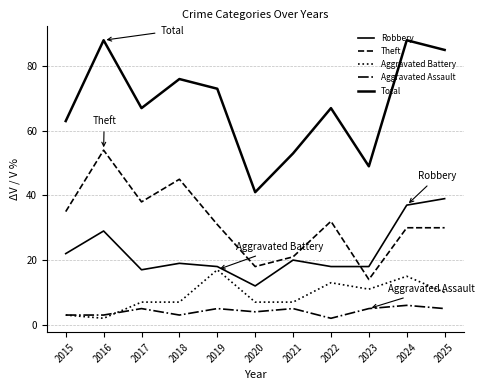

Reading left to right, what are all the values shown in this chart?

Robbery: 22	29	17	19	18	12	20	18	18	37	39
Theft: 35	54	38	45	31	18	21	32	14	30	30
Aggravated Battery: 3	2	7	7	17	7	7	13	11	15	10
Aggravated Assault: 3	3	5	3	5	4	5	2	5	6	5
Total: 63	88	67	76	73	41	53	67	49	88	85